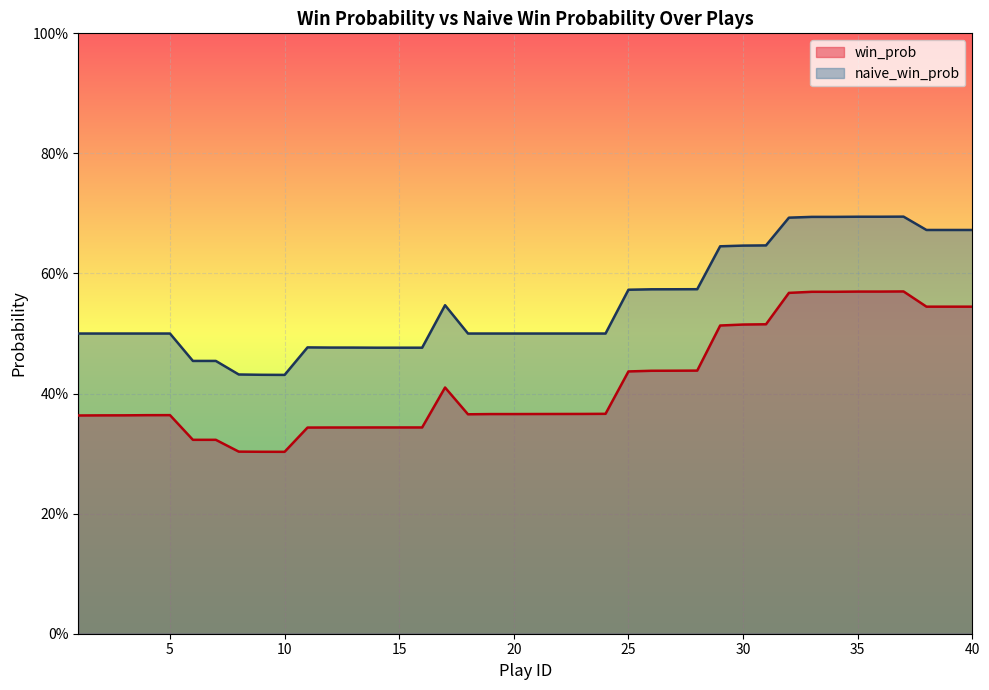

What is the value of the naive_win_prob point at the 6th from the left?

0.5